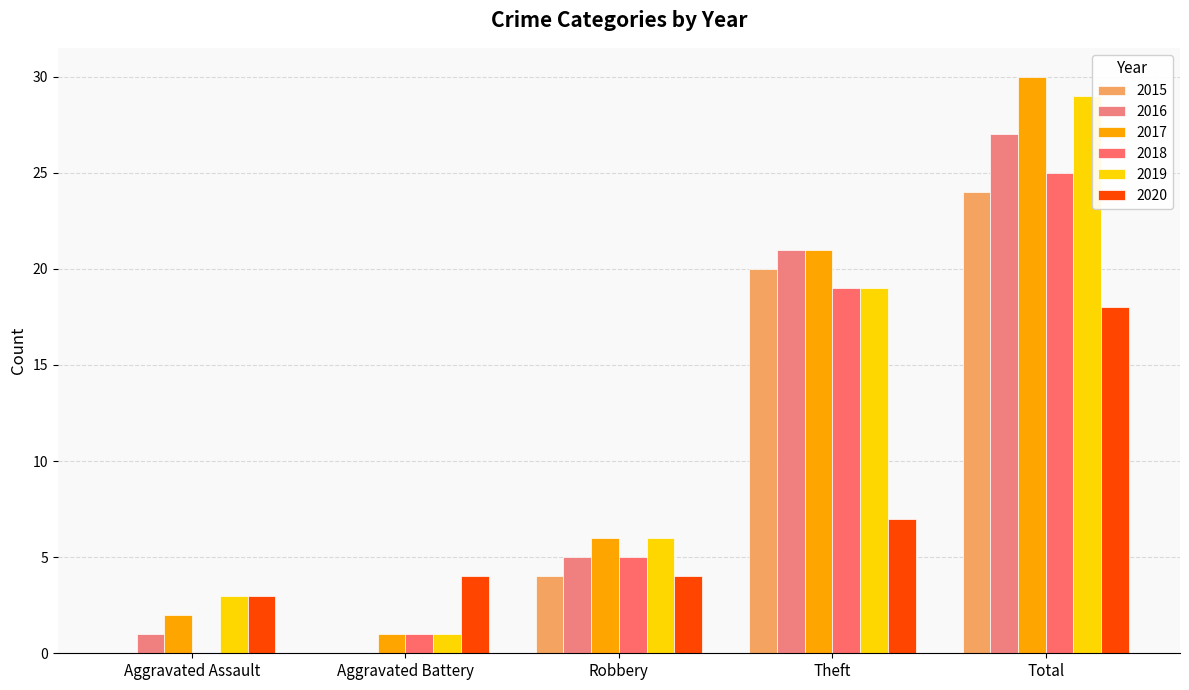

At which label is 2019 closest to 15?

Theft